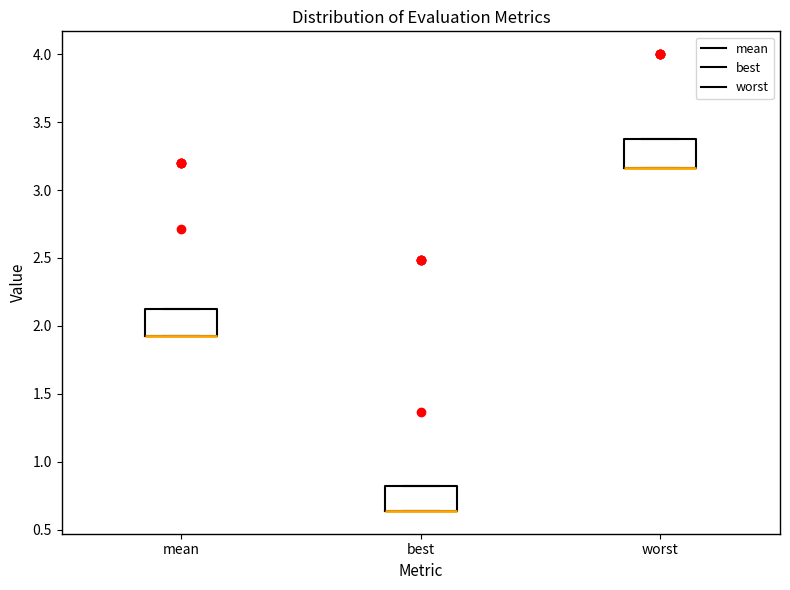

Reading left to right, read every box against the y-axis: the position of its median line, the range the box covers, and the ends of its whiskers. The values are not printed on the chart, so give them approximately, as read against the axis.

mean: median 1.90 (drawn on the box's lower edge), box 1.90 to 2.10, whiskers 1.90 to 2.10
best: median 0.65 (drawn on the box's lower edge), box 0.65 to 0.80, whiskers 0.65 to 0.80
worst: median 3.15 (drawn on the box's lower edge), box 3.15 to 3.35, whiskers 3.15 to 3.35